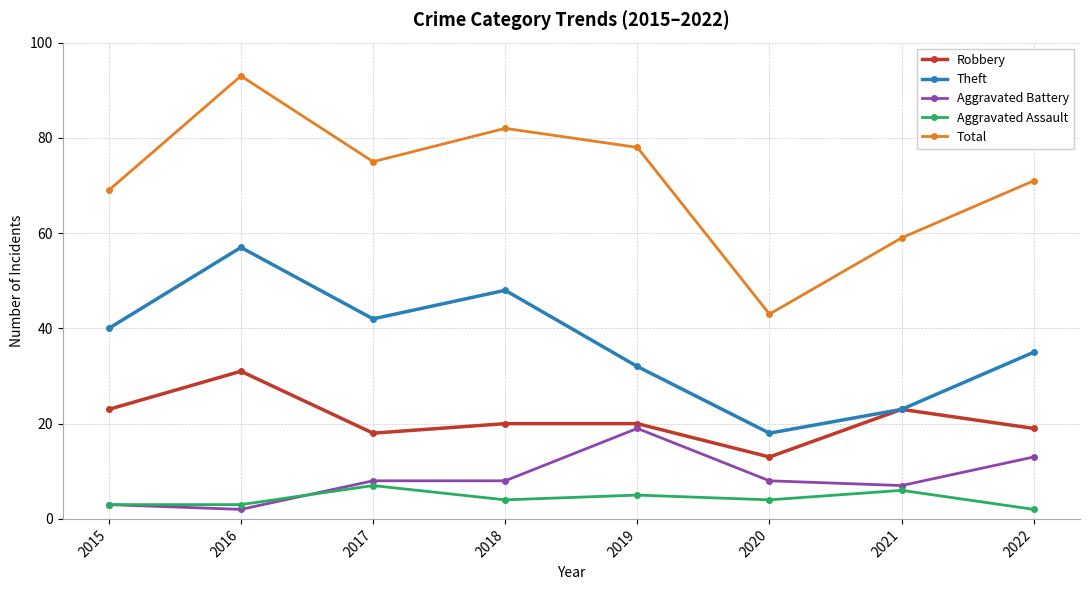

What is the value of the Aggravated Assault point at the 1st from the left?

3